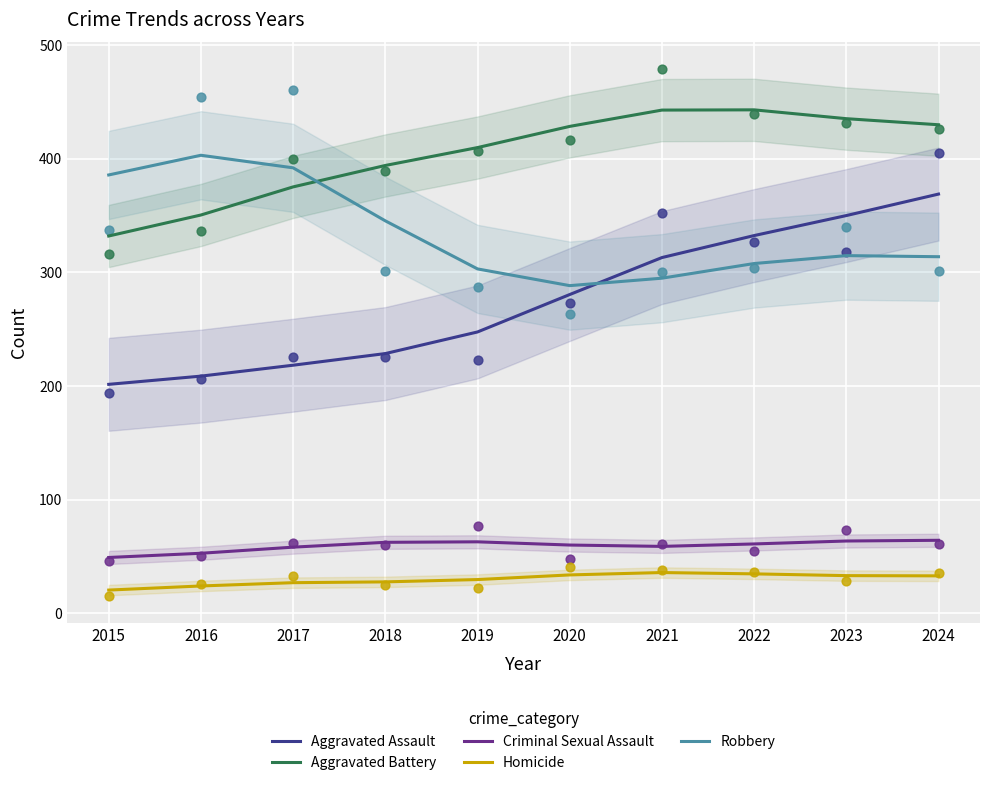

Which series has the largest total across all categories?

Aggravated Battery